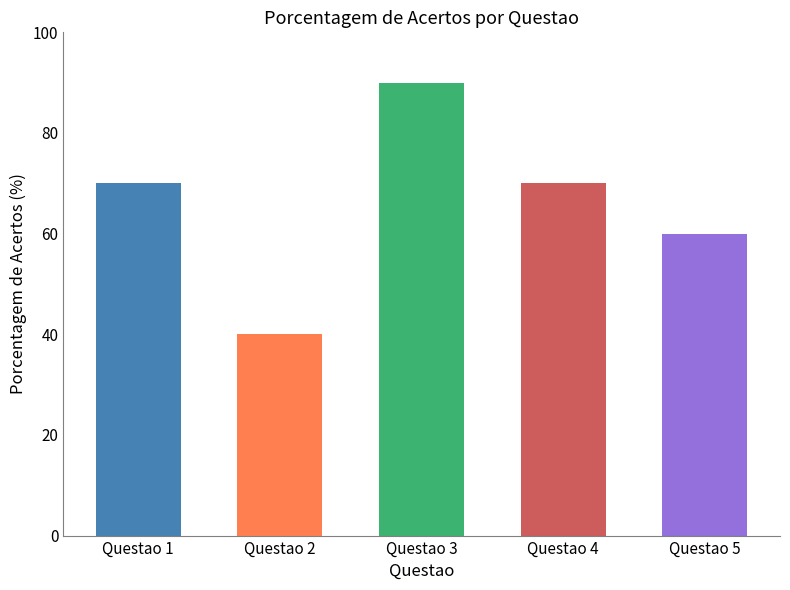

What is the value of the 1st bar from the left?

70